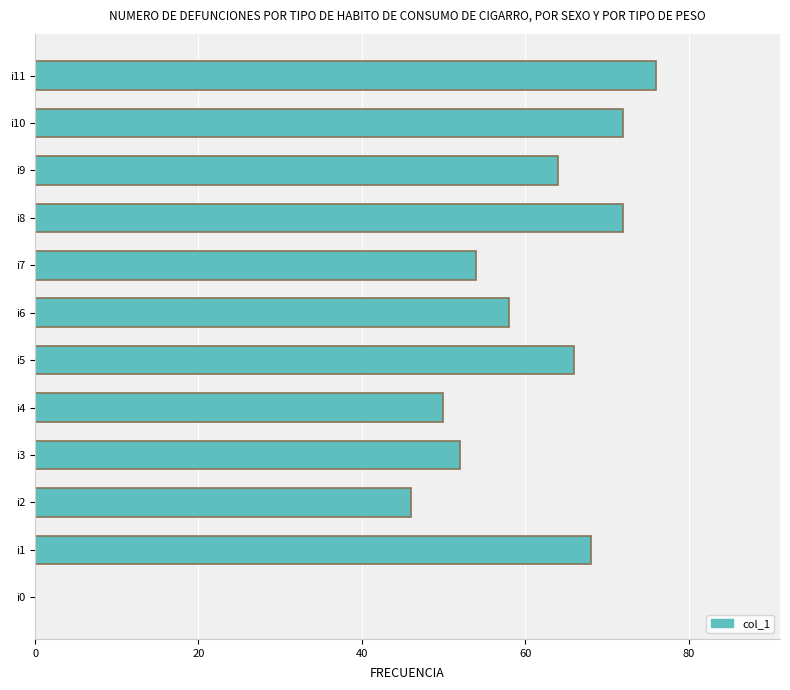

What is the change in value from i5 to i10?

+6